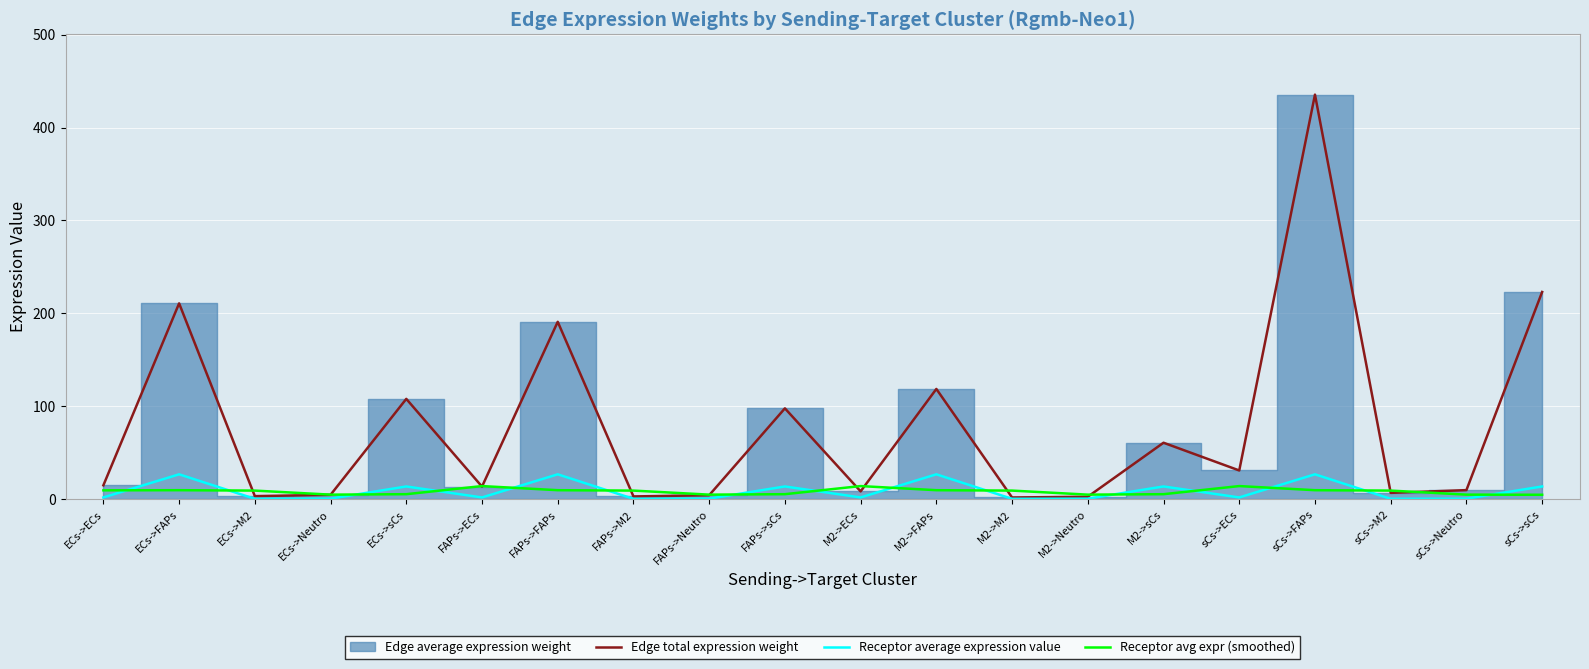

How many values in the Receptor avg expr (smoothed) series exceed 9?

12